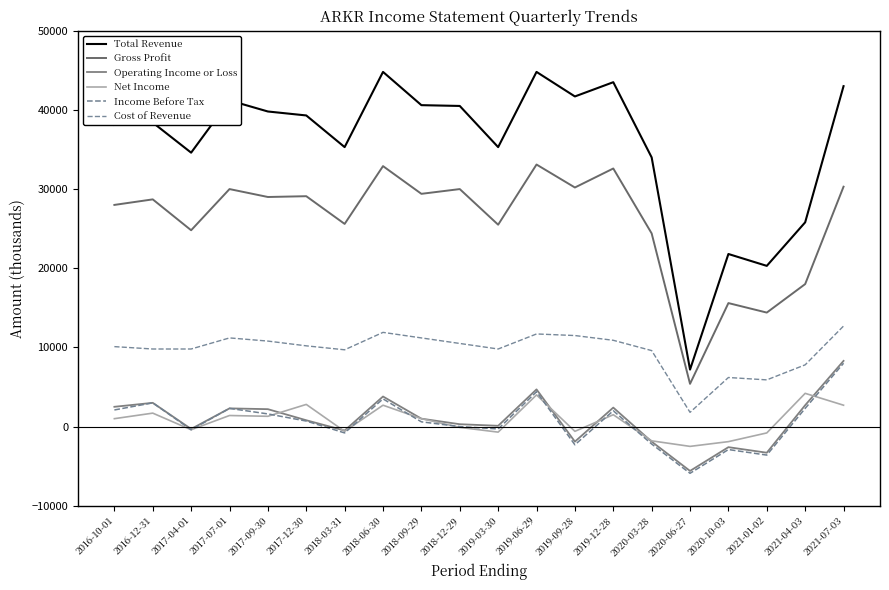

Is this an area chart (filled region under the line)?

No